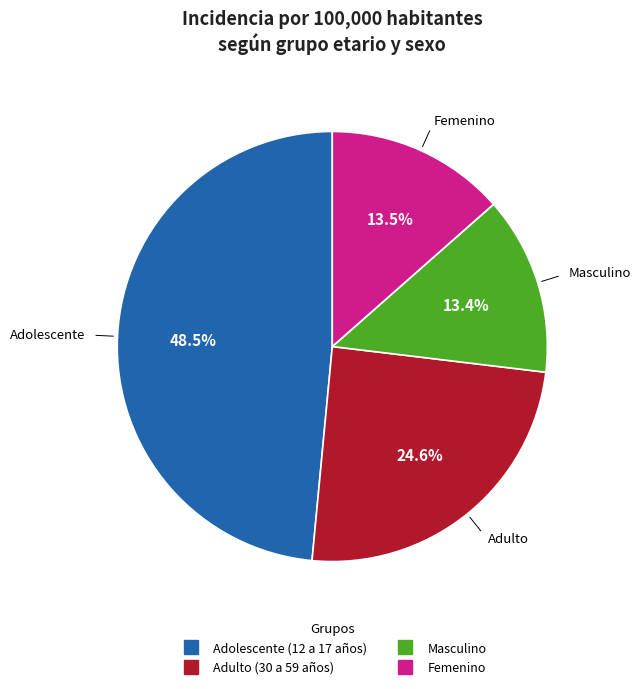

Is it true that Masculino is 13% of the pie?

True